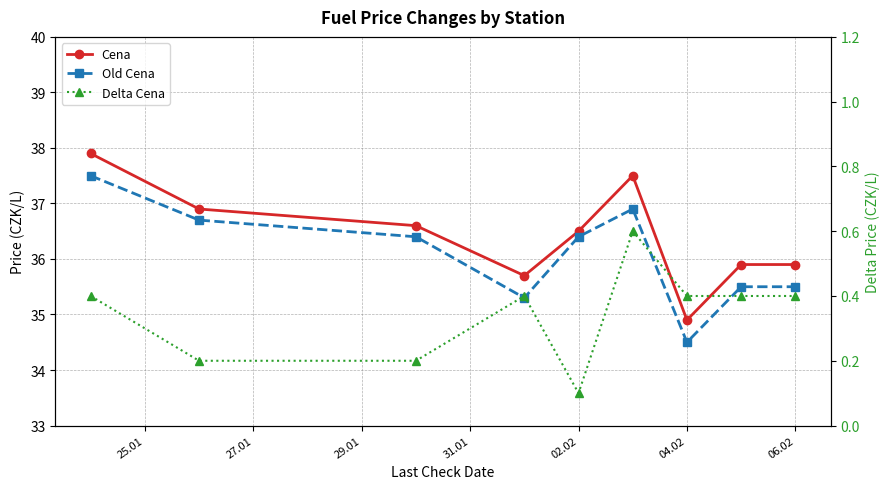

Which label corresponds to the largest value in the chart?

25.01